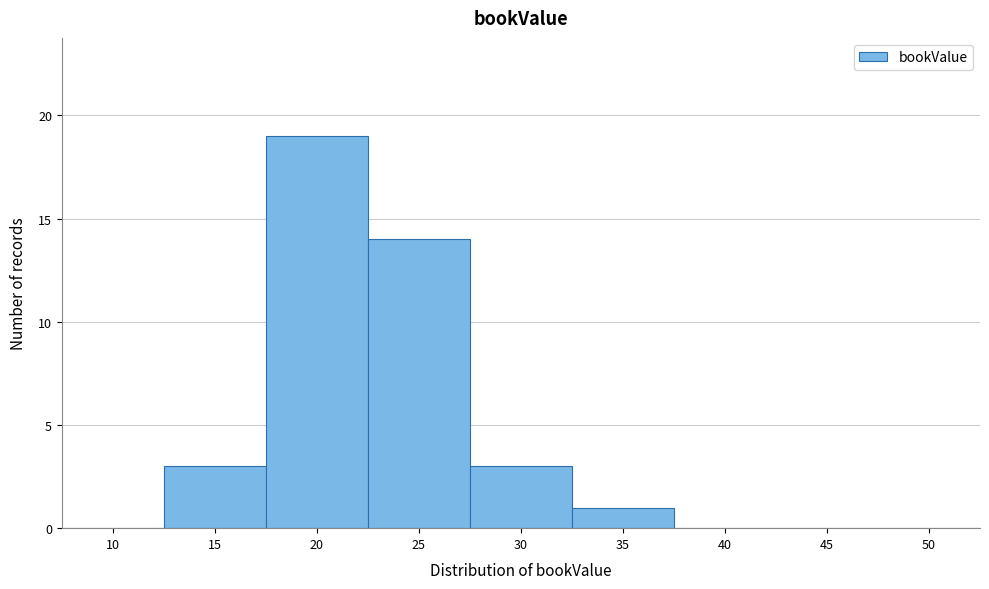

Reading right to left, transcribe all the data shown in this chart.

50=0	45=0	40=0	35=1	30=3	25=14	20=19	15=3	10=0